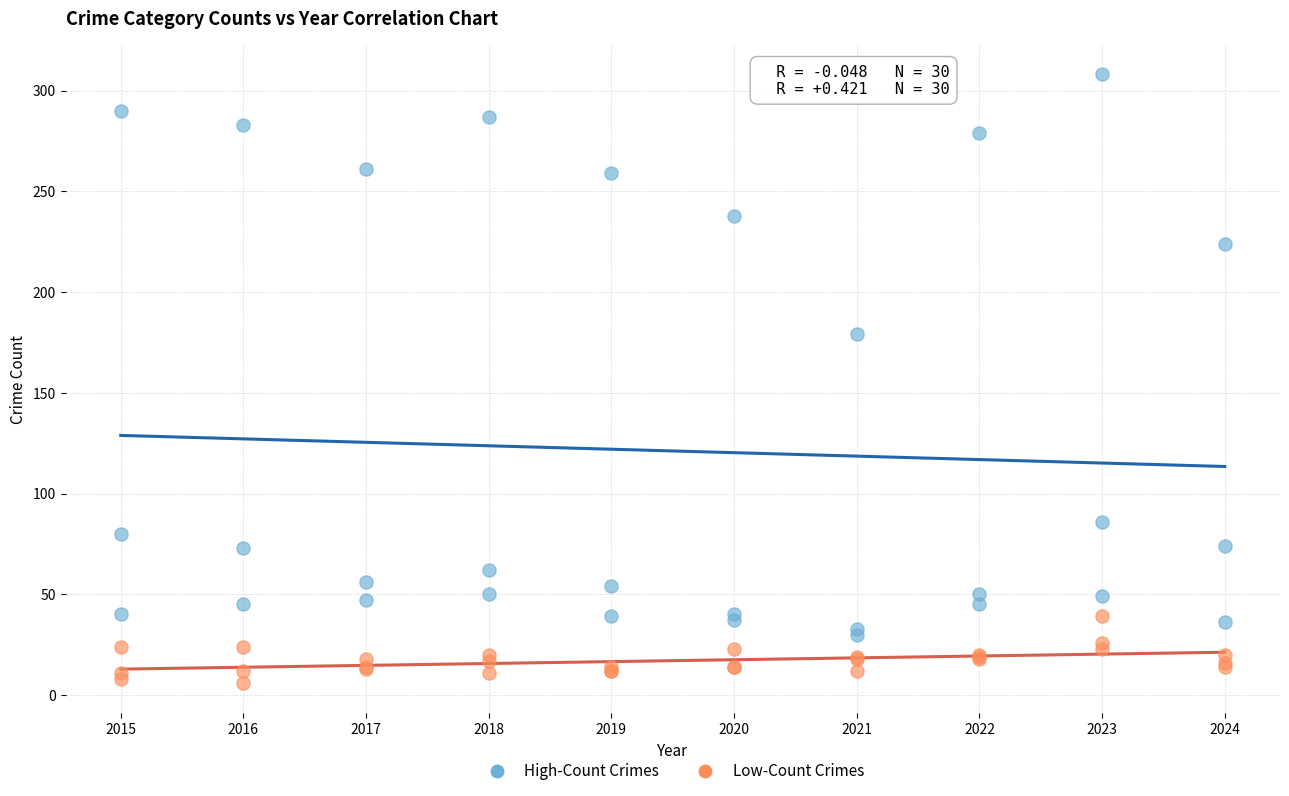

Across all series, what Y value is closest to 157?

179